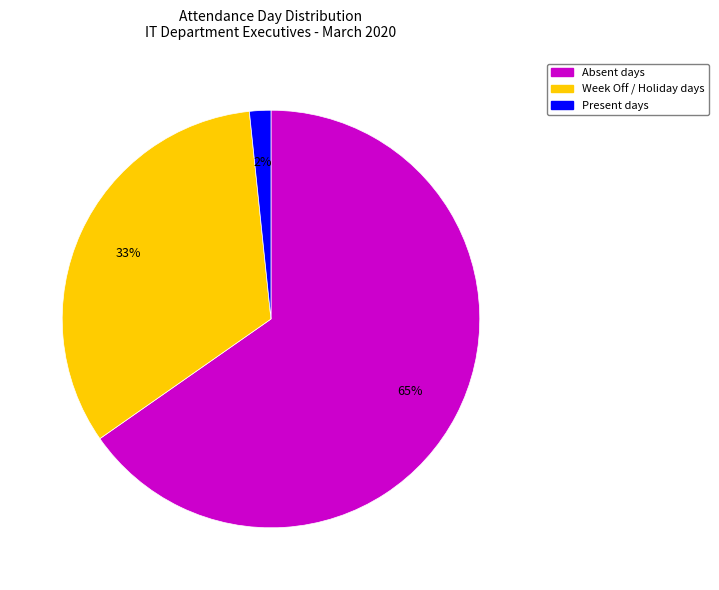

Is there a majority slice in this chart?

Yes